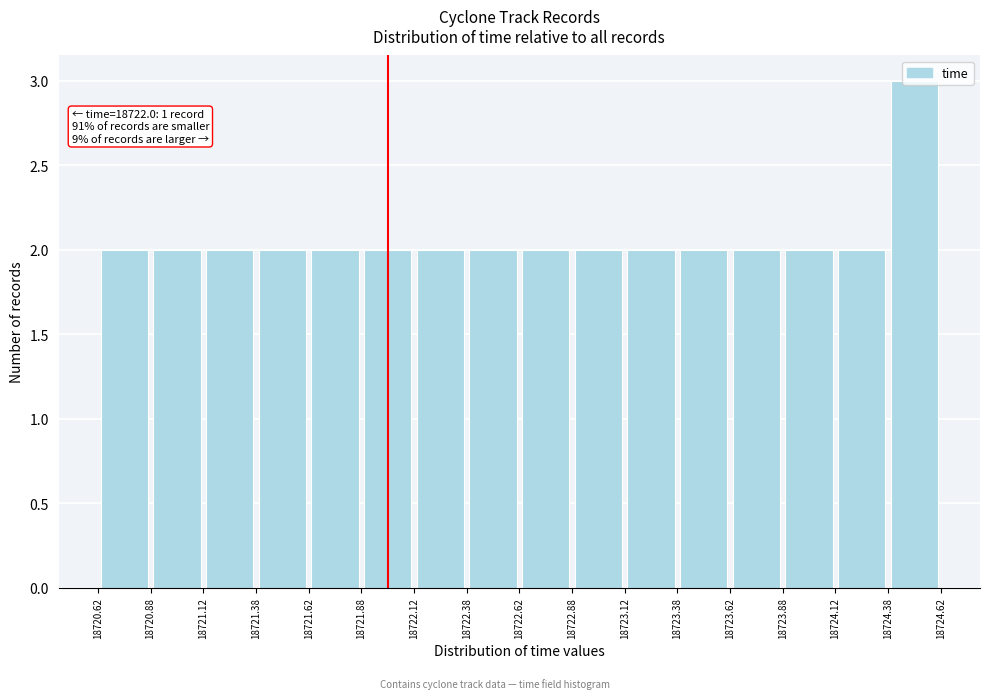

Which range on the x-axis has the tallest bar?

18724.38 to 18724.62